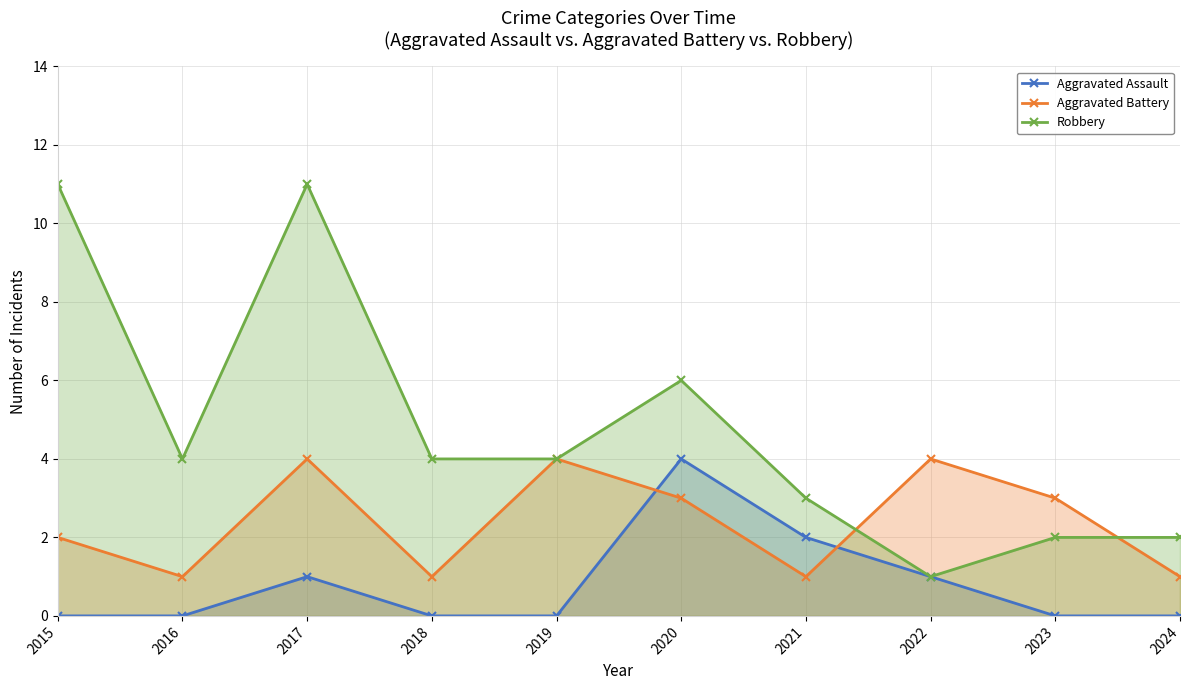

List the series in order of their overall mean, highest first.

Robbery, Aggravated Battery, Aggravated Assault